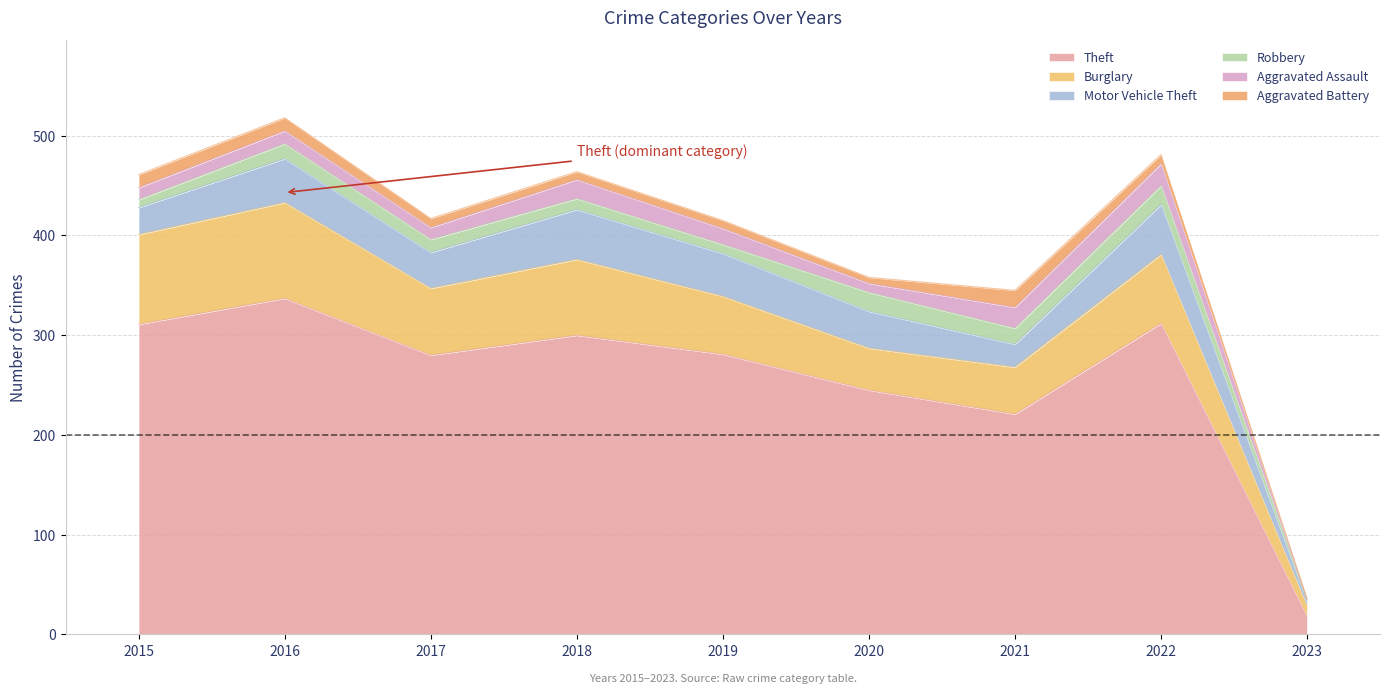

Which series changed the most between 2020 and 2023?

Theft